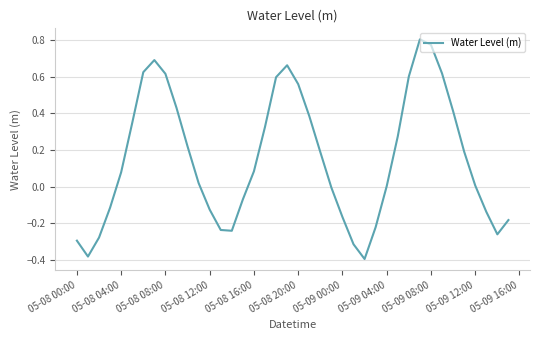

What is the difference between the maximum and minimum values?

1.2